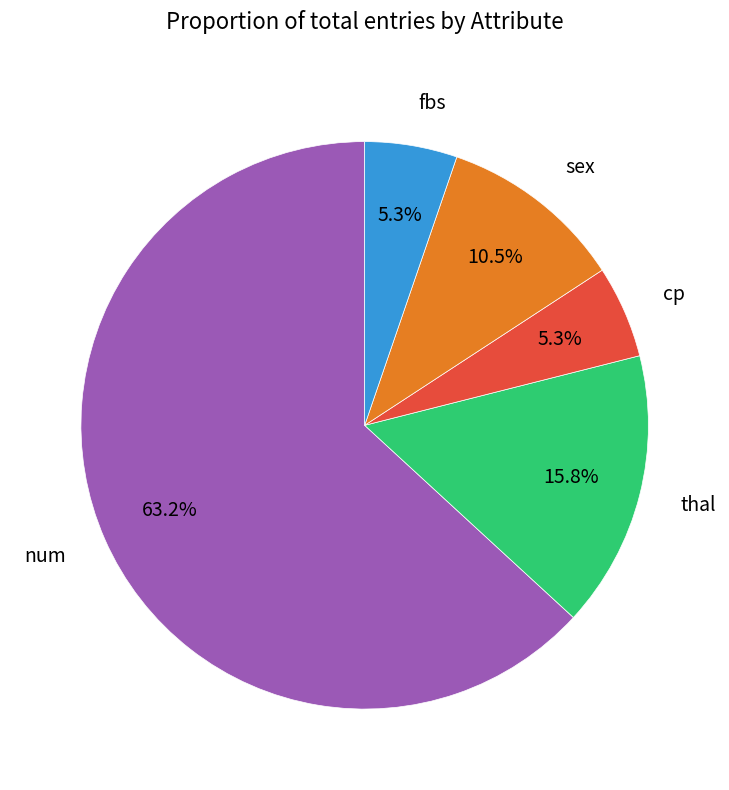

How many slices are in this pie chart?

5